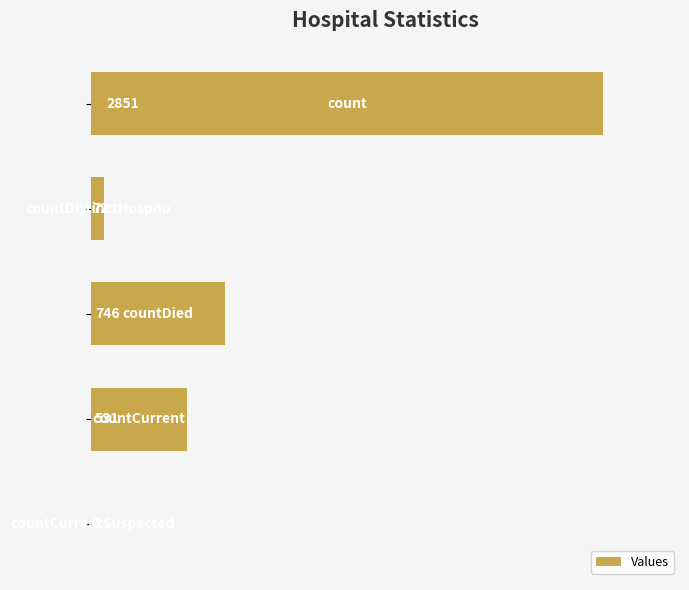

How many distinct data groups are displayed?

1